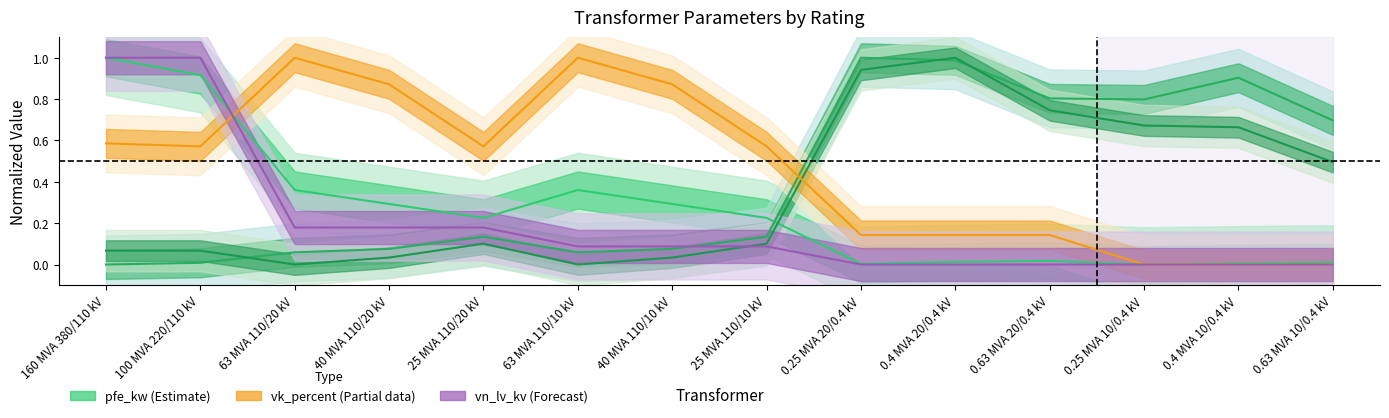

What is the label of the 14th point from the left?

0.63 MVA 10/0.4 kV